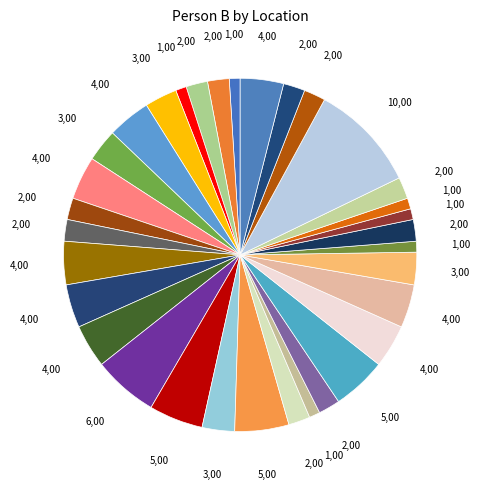

How many segments does this pie chart have?

33